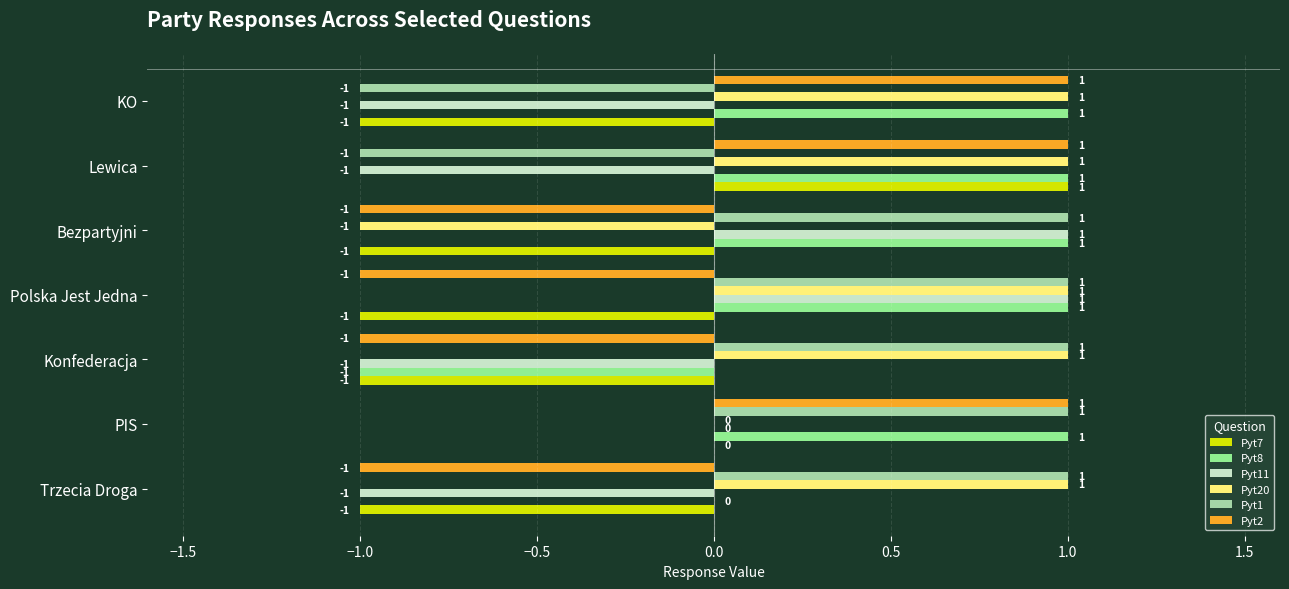

Count the number of data series in this chart.

6